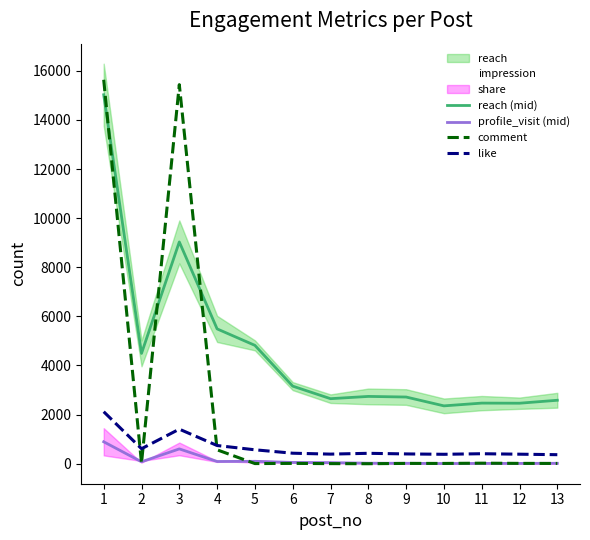

The value of like at 5 is 567.0. True or false?

True